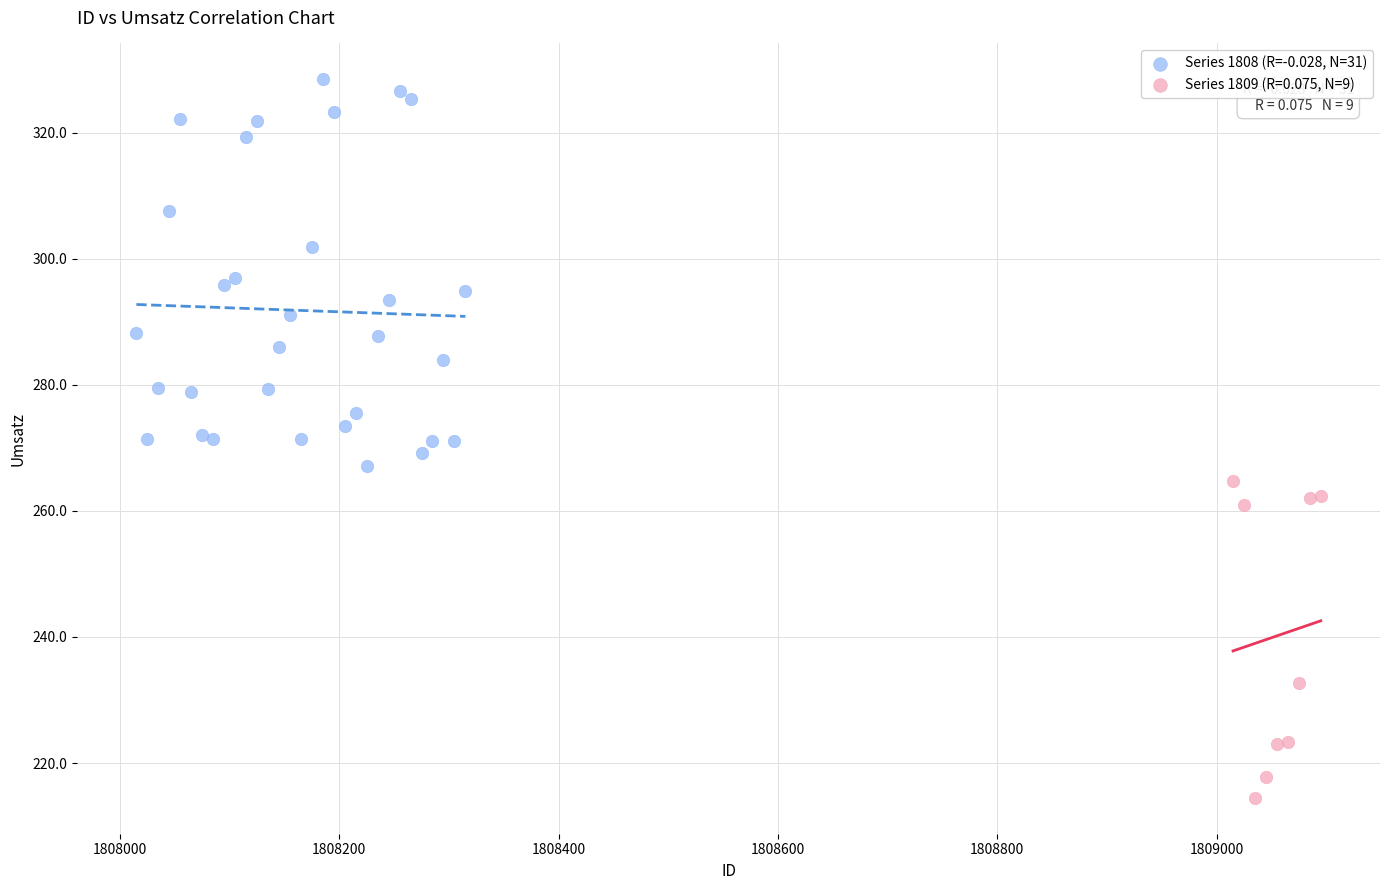

Which series reaches the minimum Y coordinate?

Series 1809 (R=0.075, N=9)